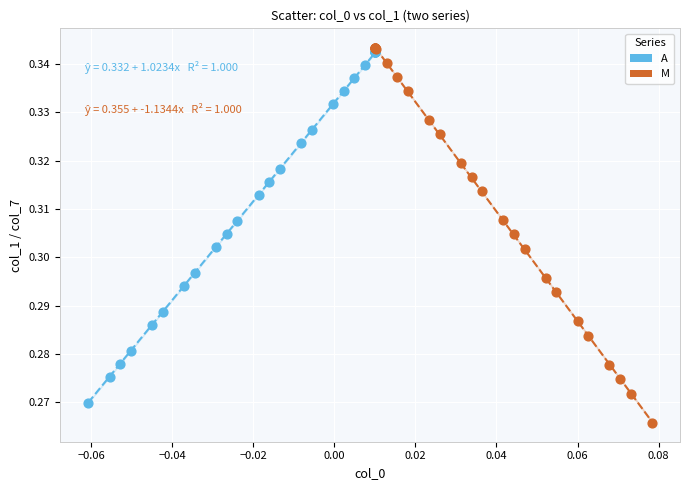

Which series has the widest spread of Y values?

M